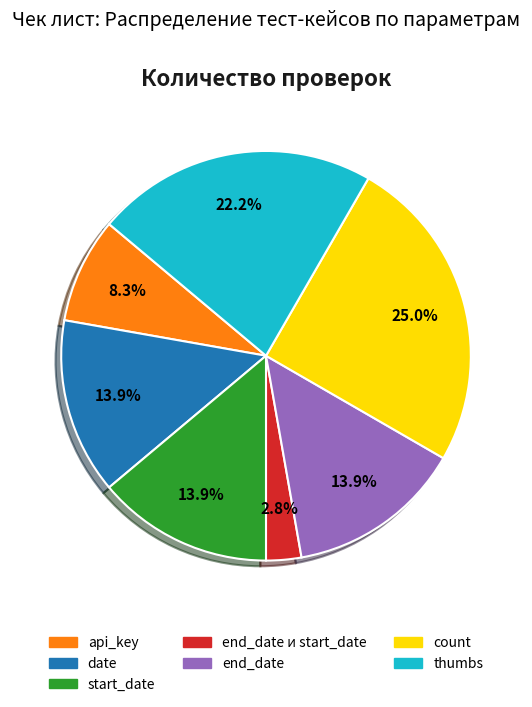

Is there any slice that represents more than half of the pie?

No